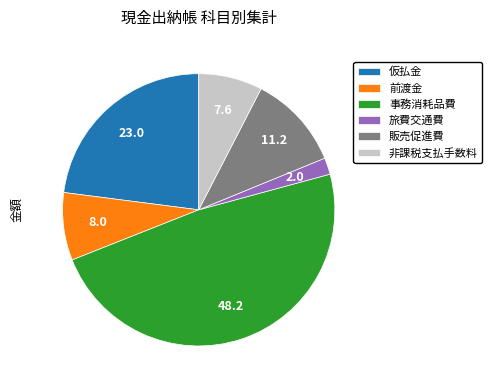

Which slice is the smallest?

旅費交通費